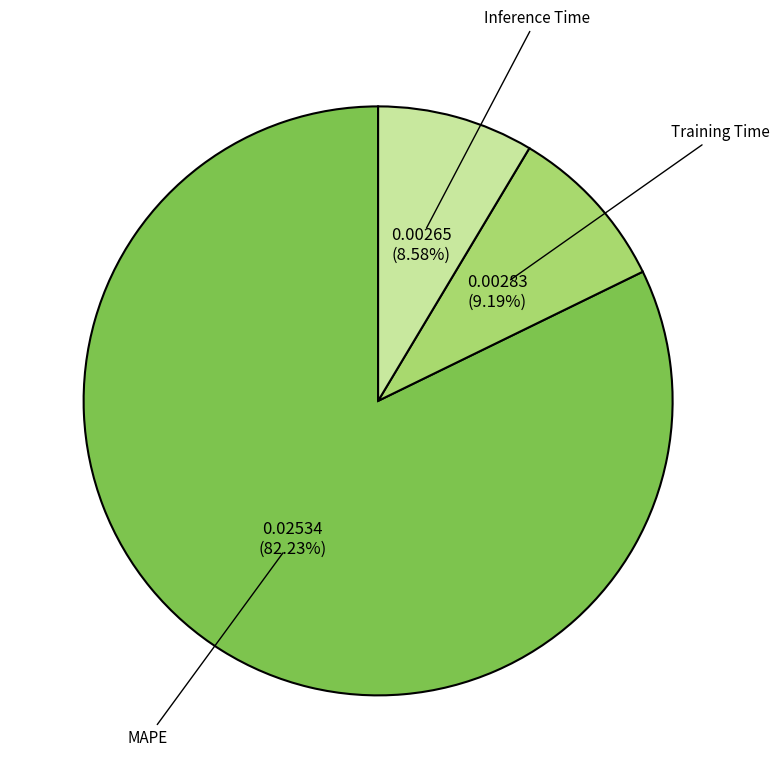

To the nearest percent, what is the combined percentage of Inference Time and MAPE?

91%